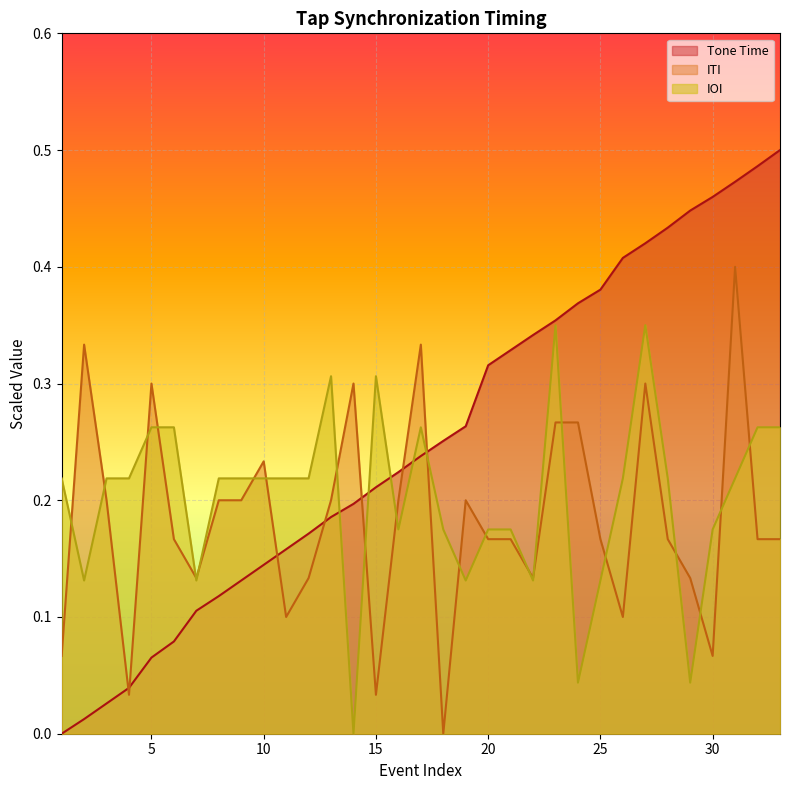

How many lines are shown in the chart?

3